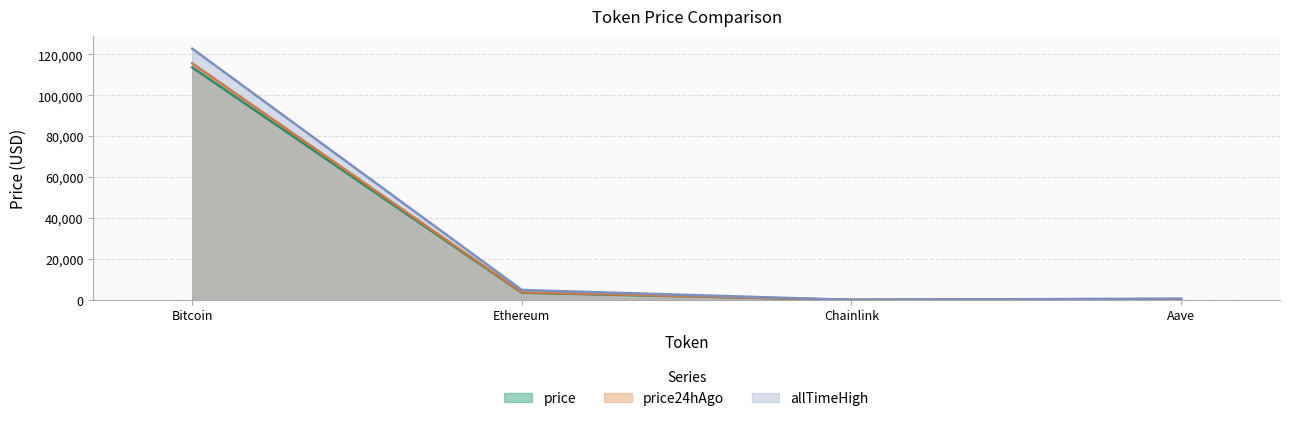

List the labels in order of price24hAgo value, smallest first.

Chainlink, Aave, Ethereum, Bitcoin